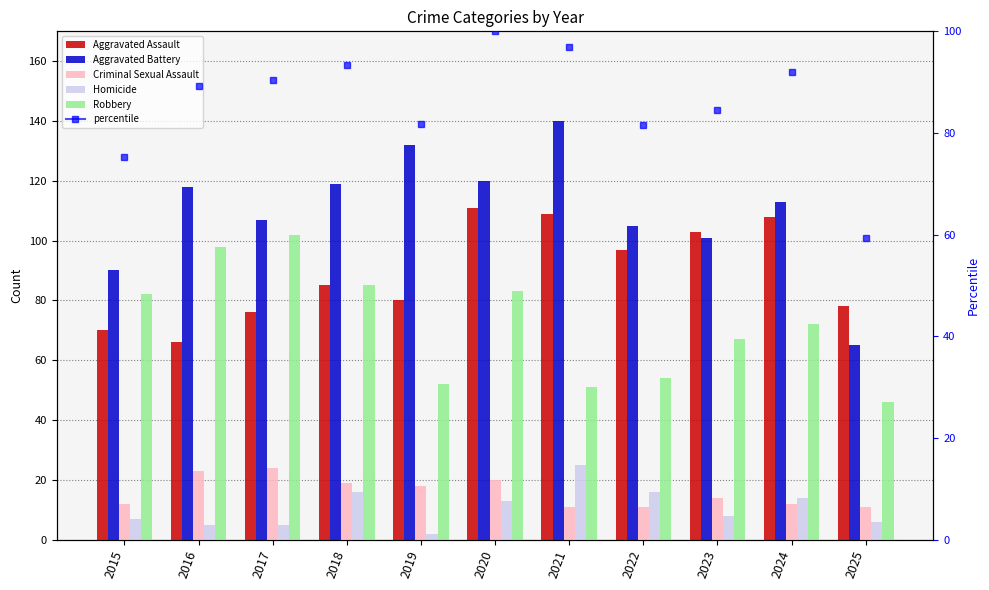

How many bars are there in each group?

5